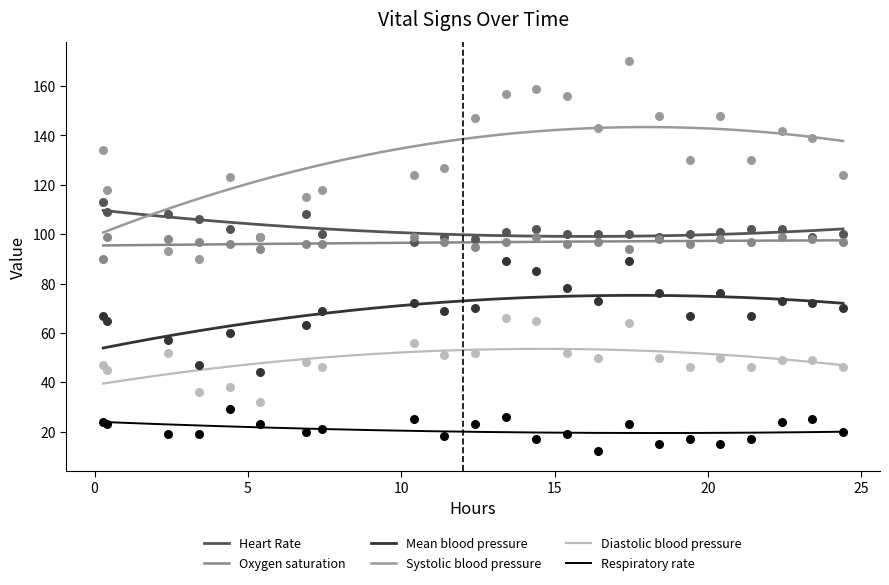

At how many categories does at least one series exceed 12?

23